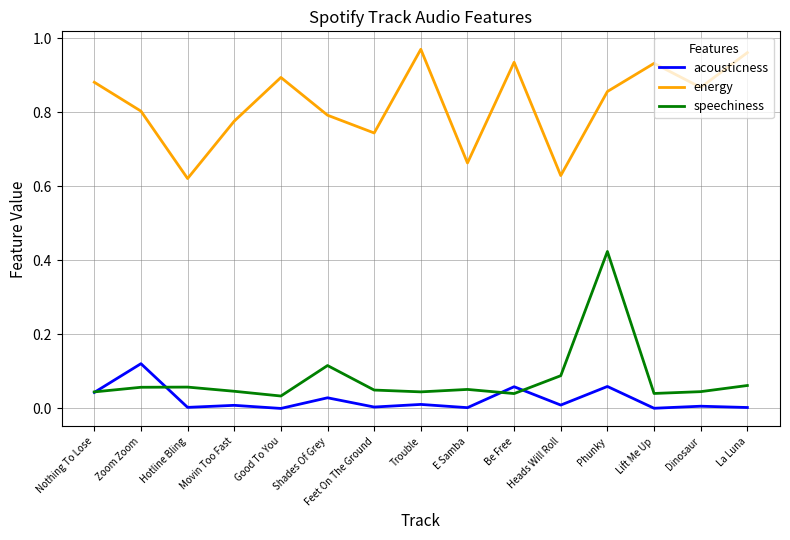

True or false: speechiness and energy intersect in this chart.

False